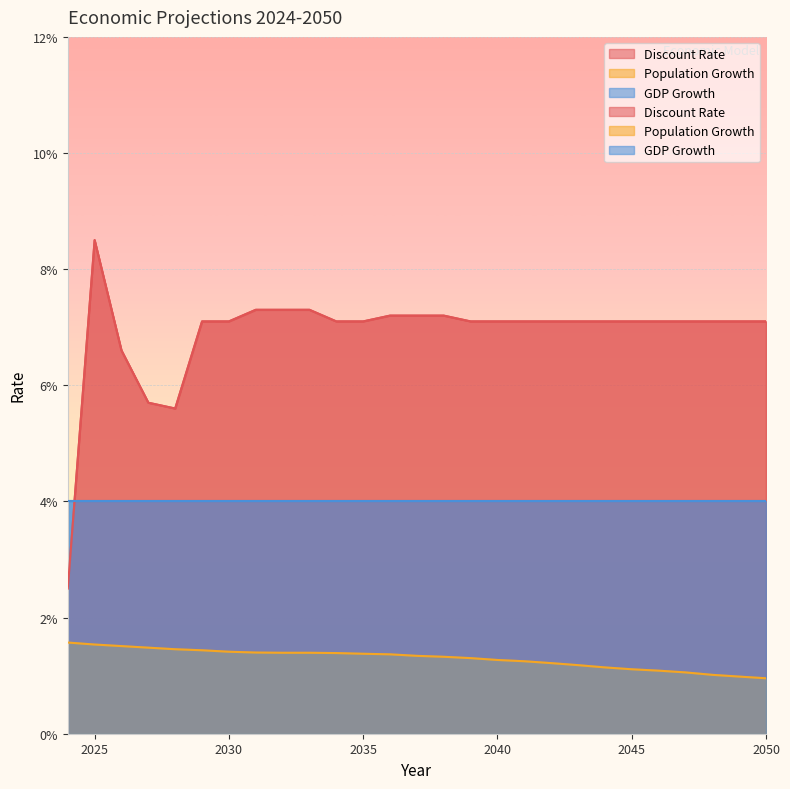

True or false: Population Growth and Discount Rate cross at least once.

False